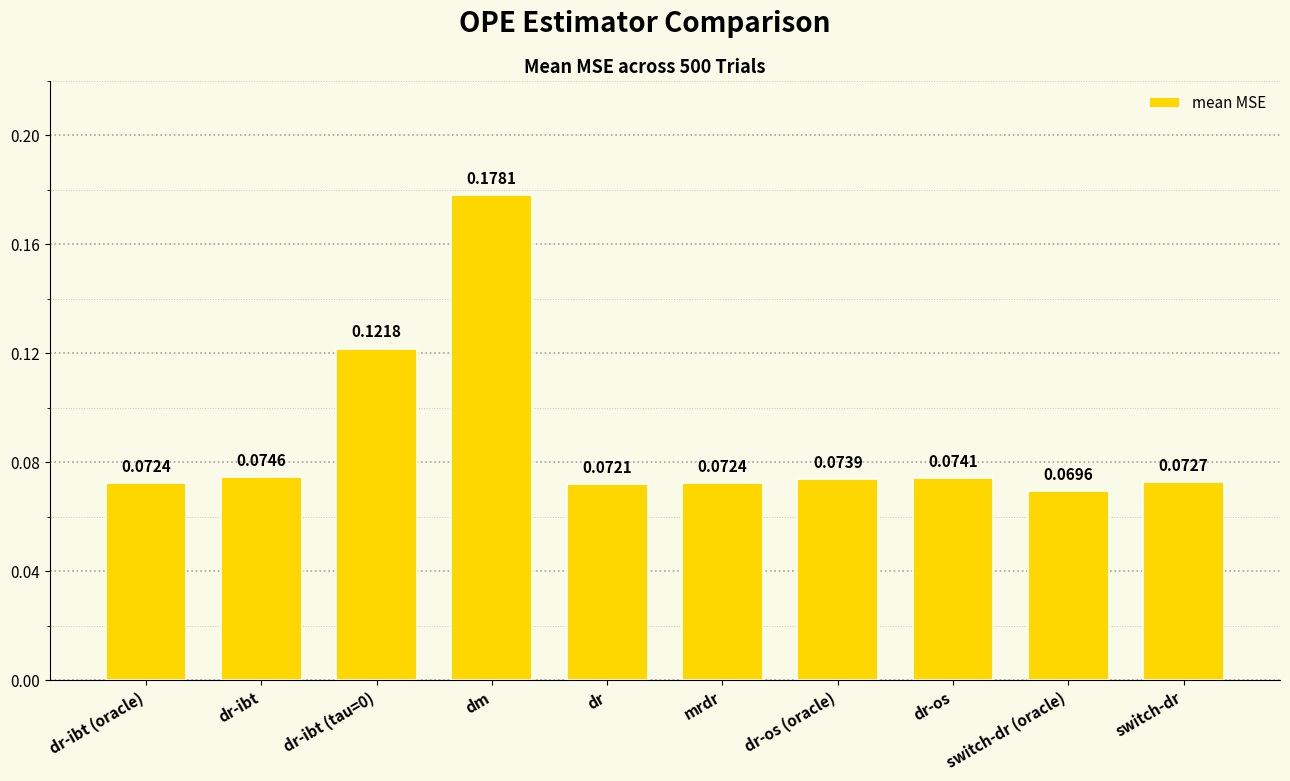

Where is the data nearest to the value 0?

switch-dr (oracle)